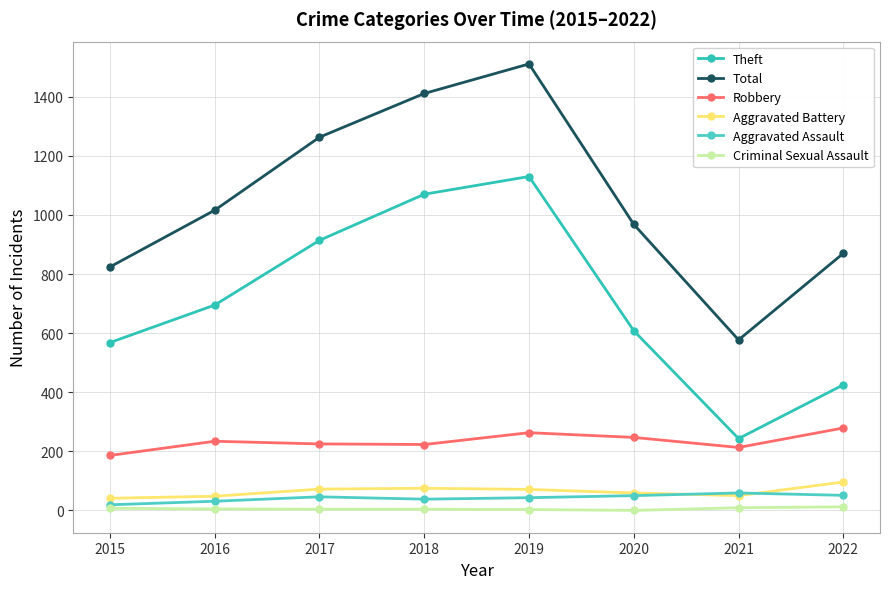

True or false: Total has a value of 870 at 2022.

True